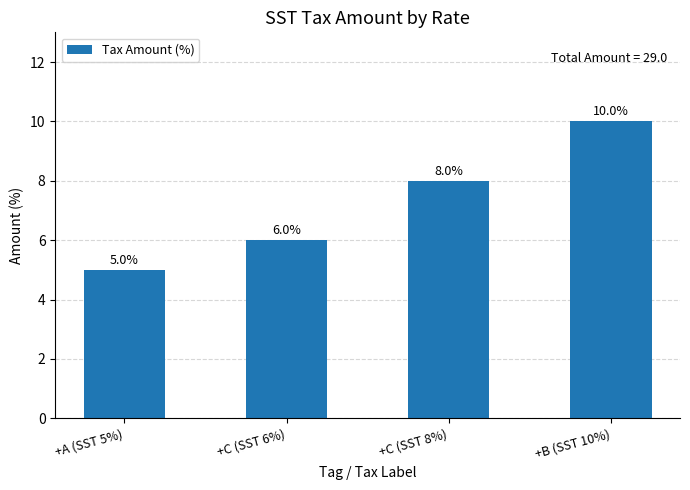

How many bars are there in total?

4